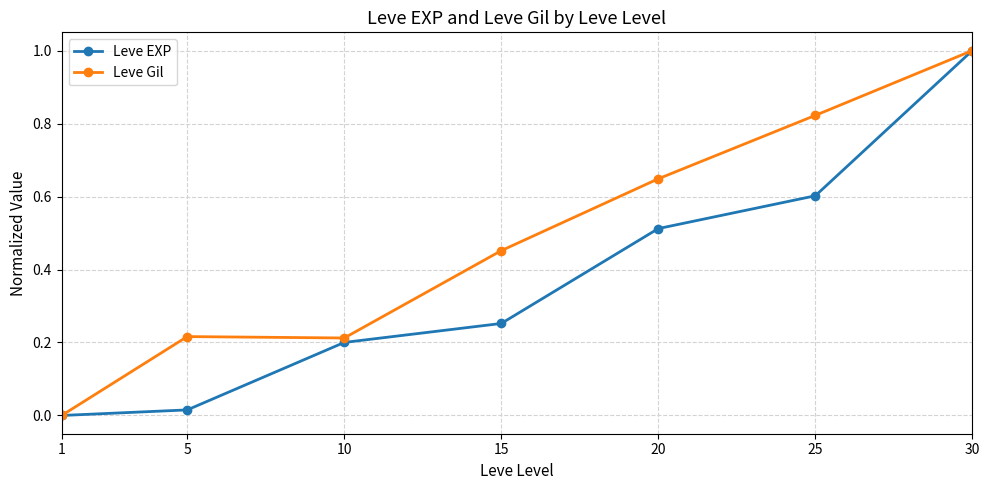

What is the greatest value displayed?

1.0